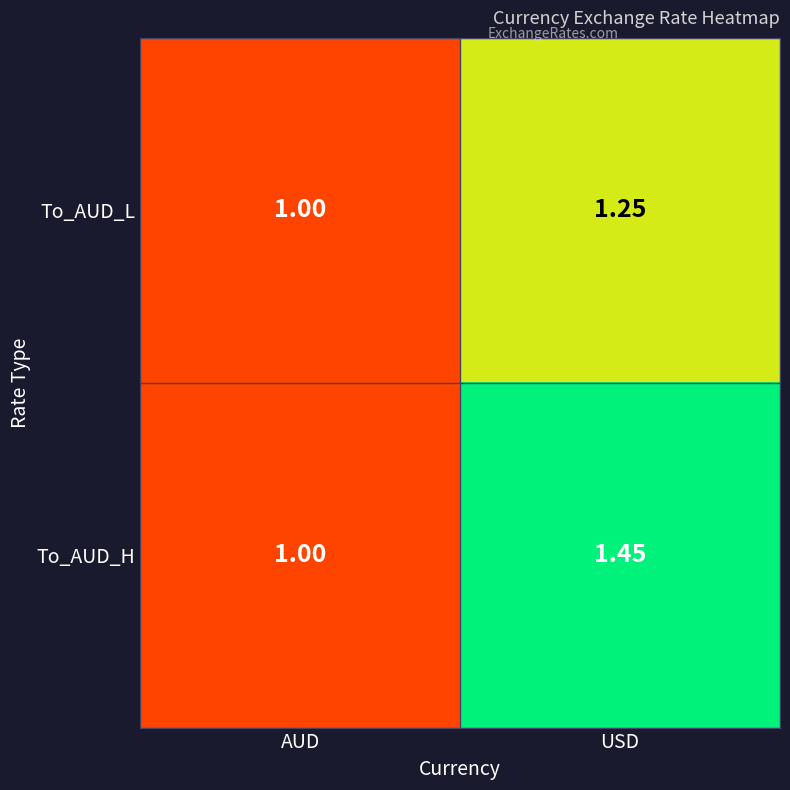

Rank the series by their average value, from lowest to highest.

To_AUD_L, To_AUD_H